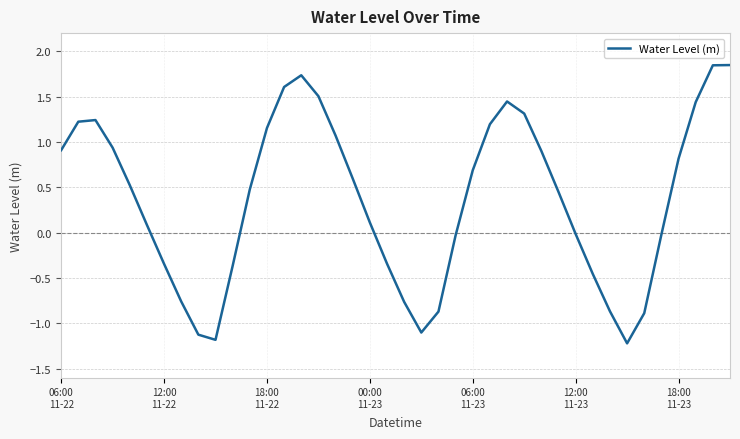

What is the minimum value shown in the chart?

-1.2